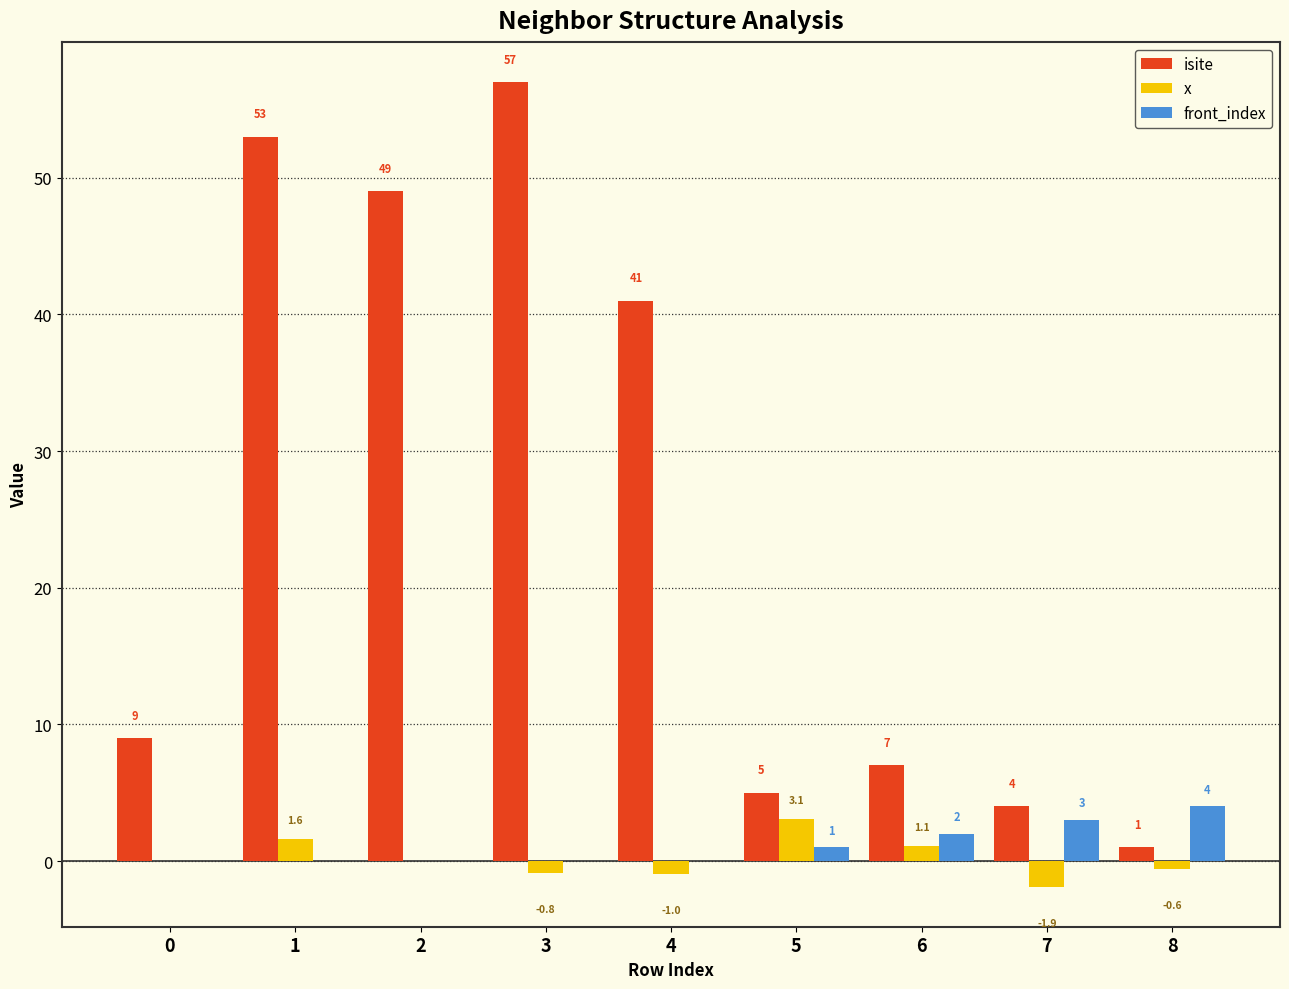

What is the total value across all series at 1?

54.6